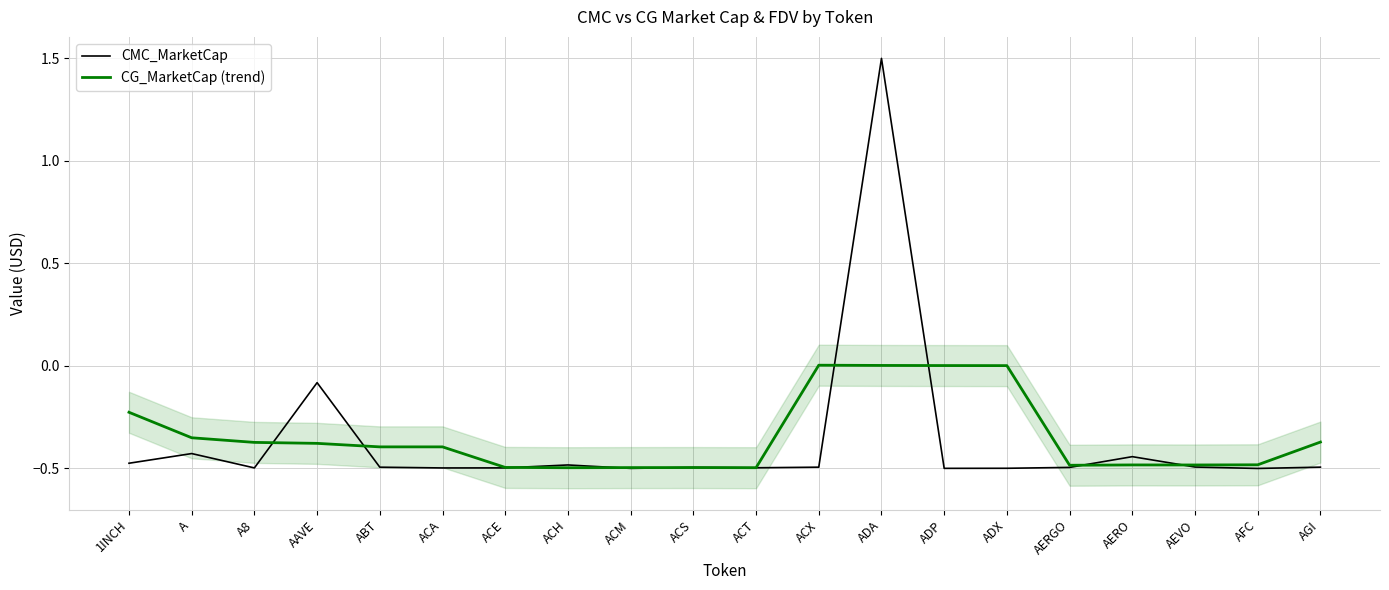

Which series has the widest spread of values?

CMC_MarketCap